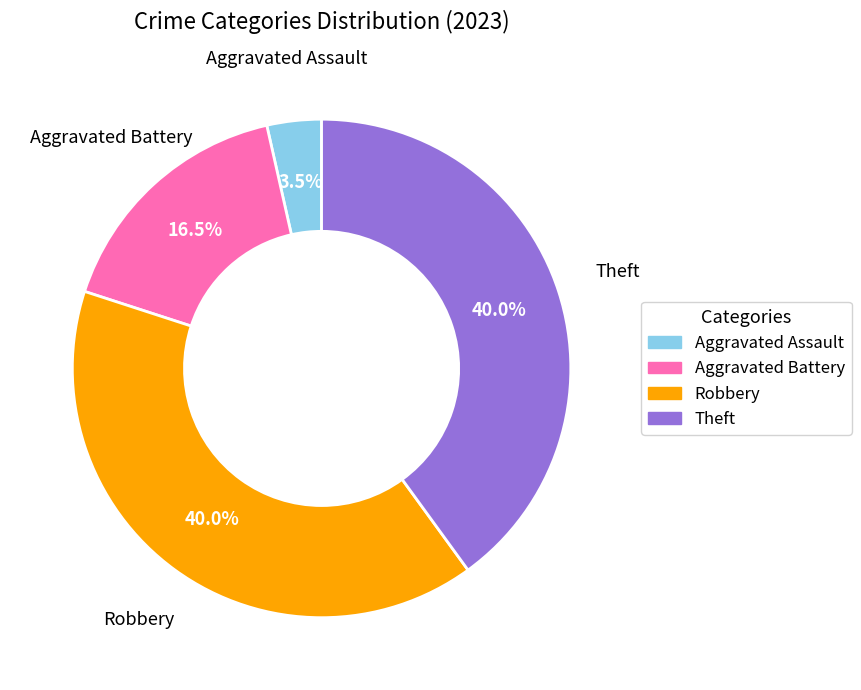

How much of the chart is everything except Robbery?

60.0%